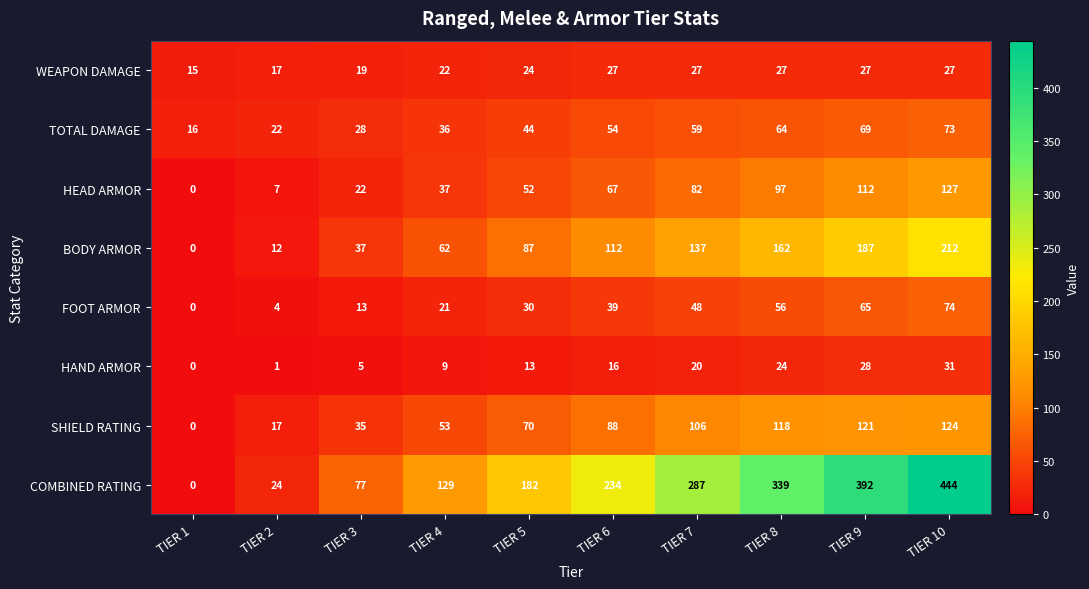

What is the difference between the second highest and minimum values in the HAND ARMOR series?

28